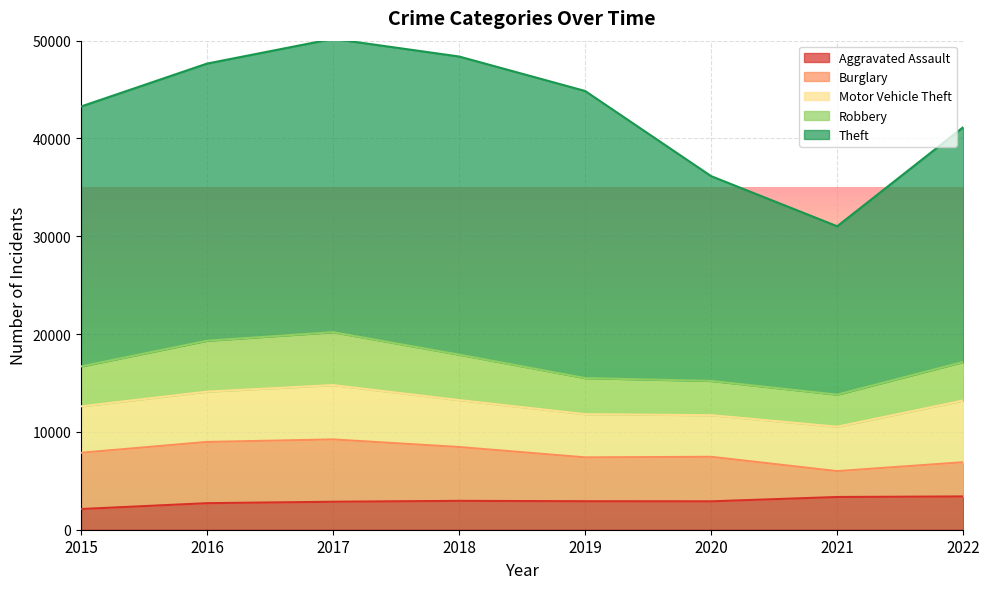

How many interior local peaks does the Motor Vehicle Theft series have?

1